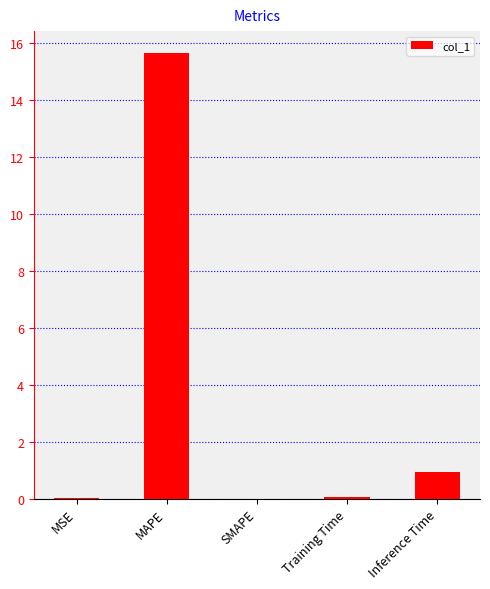

What is the greatest value displayed?

15.6